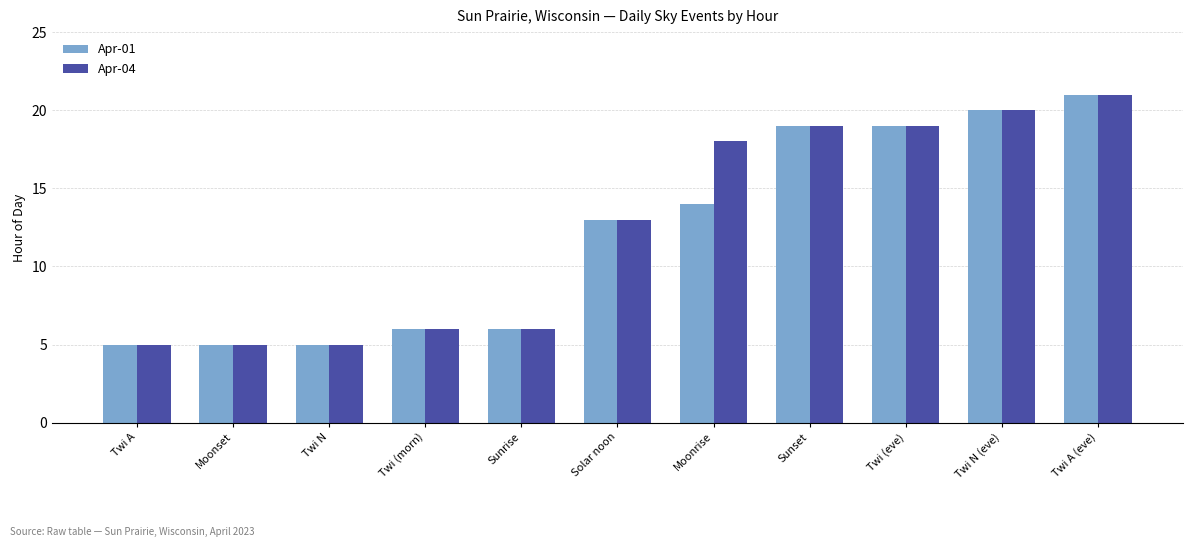

True or false: Apr-01 has a value of 21 at Twi A (eve).

True